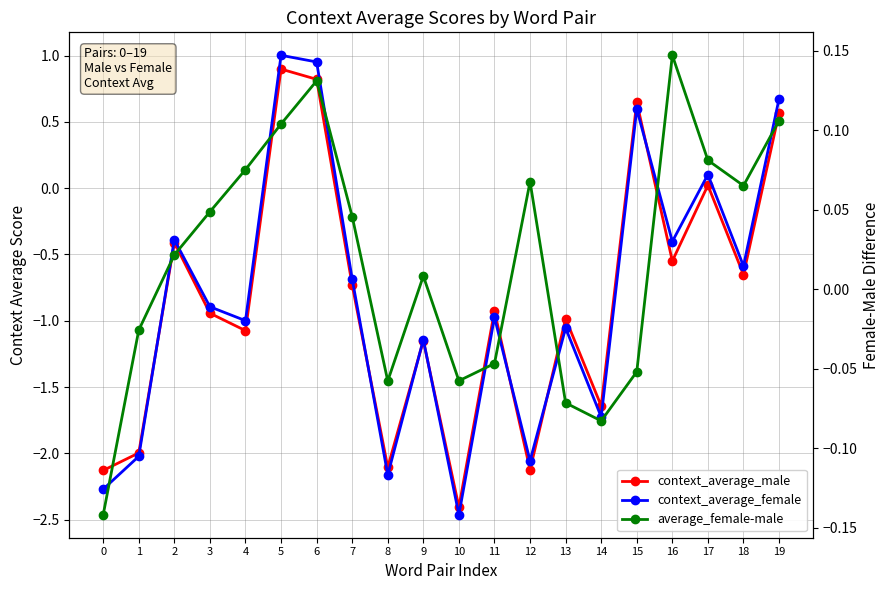

How many times do context_average_male and context_average_female cross each other?

7